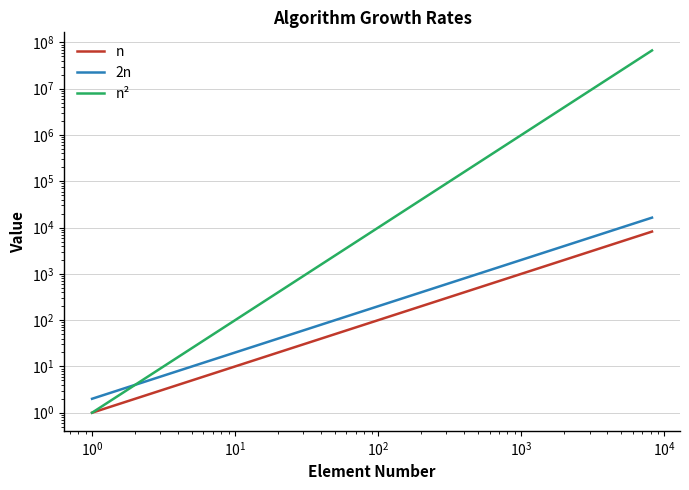

What is the difference between the second highest and minimum values in the n² series?

16777215